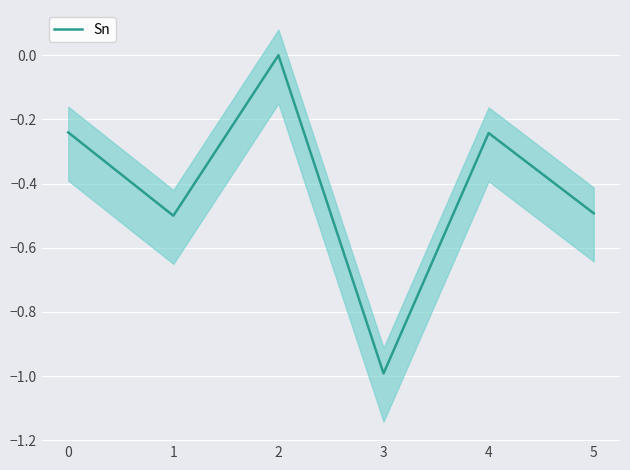

The value of Sn at 5 is -0.5. True or false?

True